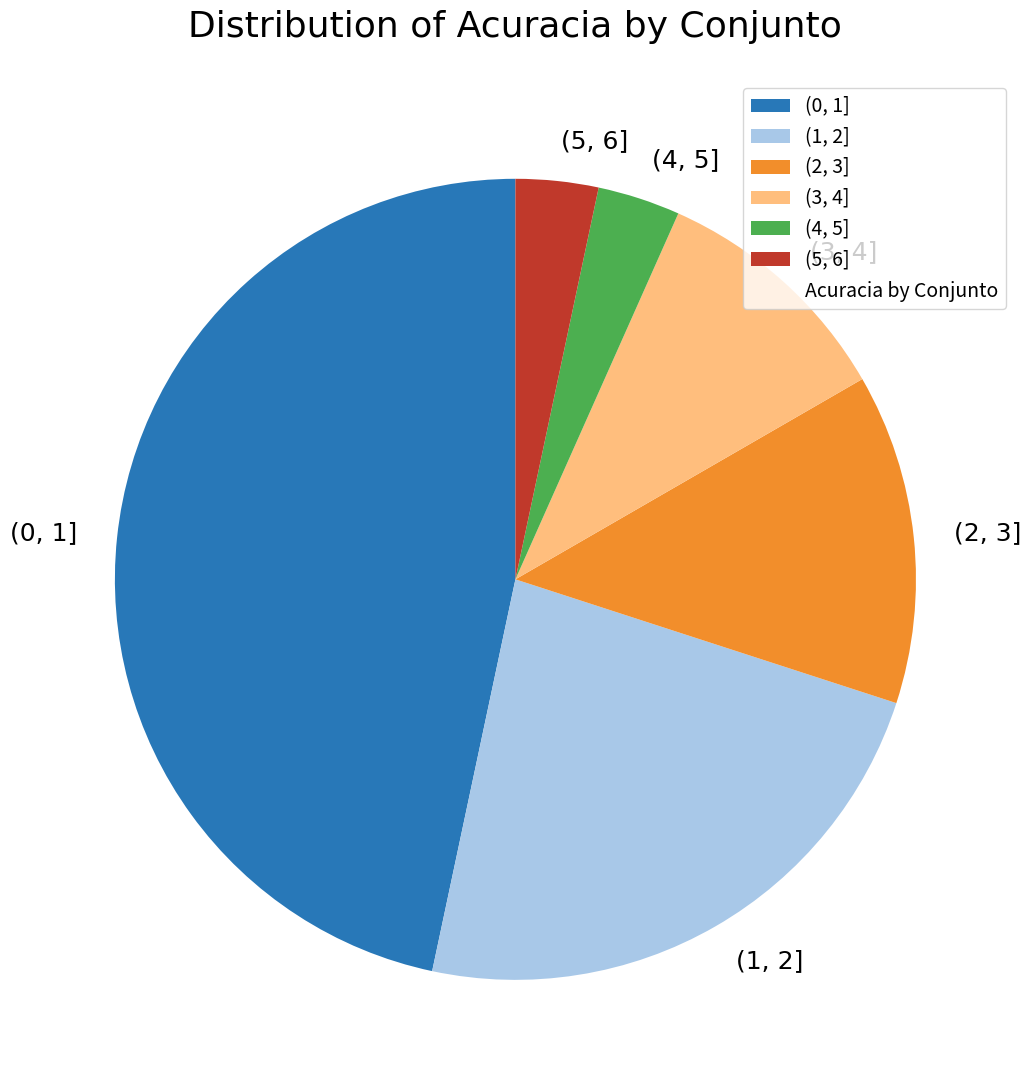

Approximately how many times larger is the value at (0, 1] compared to (3, 4]?

4.7